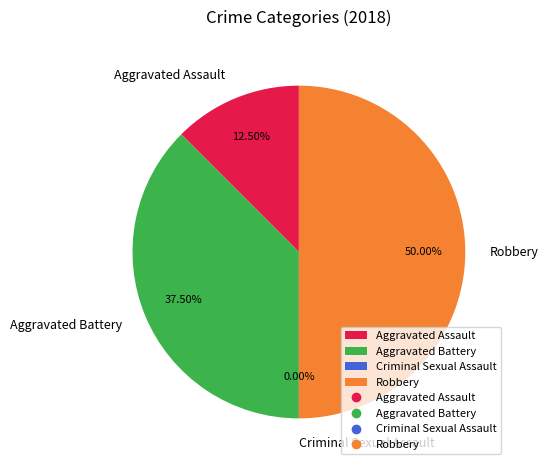

True or false: Aggravated Battery accounts for 38% of the total.

True